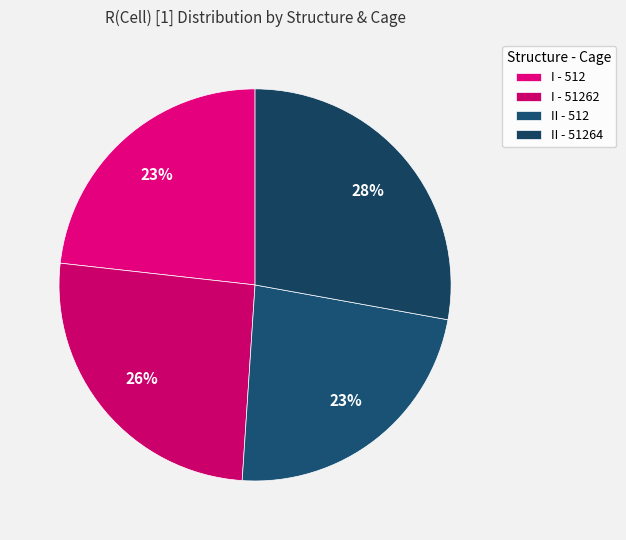

To the nearest percent, what is the difference between the II - 51264 and II - 512 slice percentages?

5%